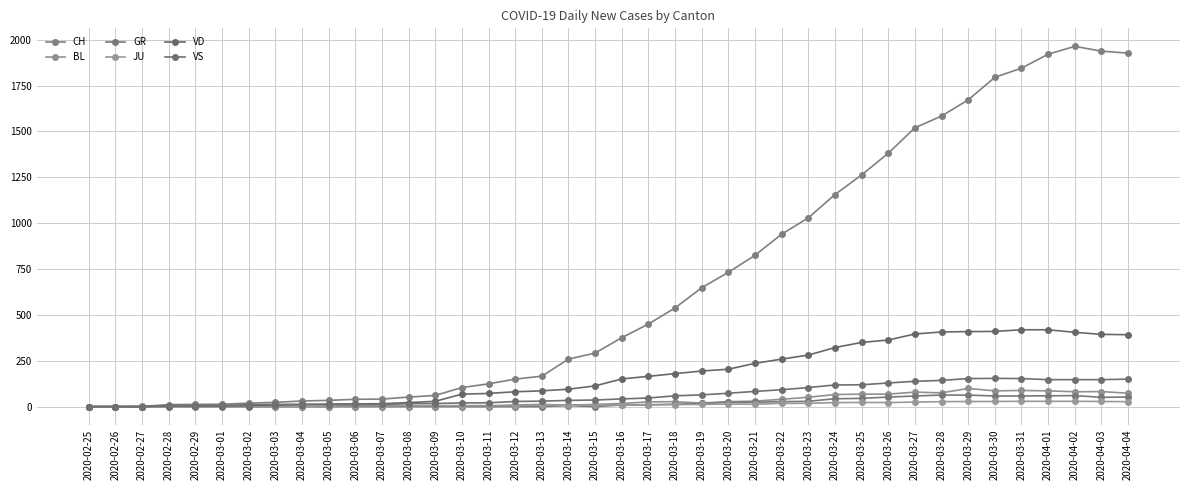

How many interior local peaks does the VS series have?

2